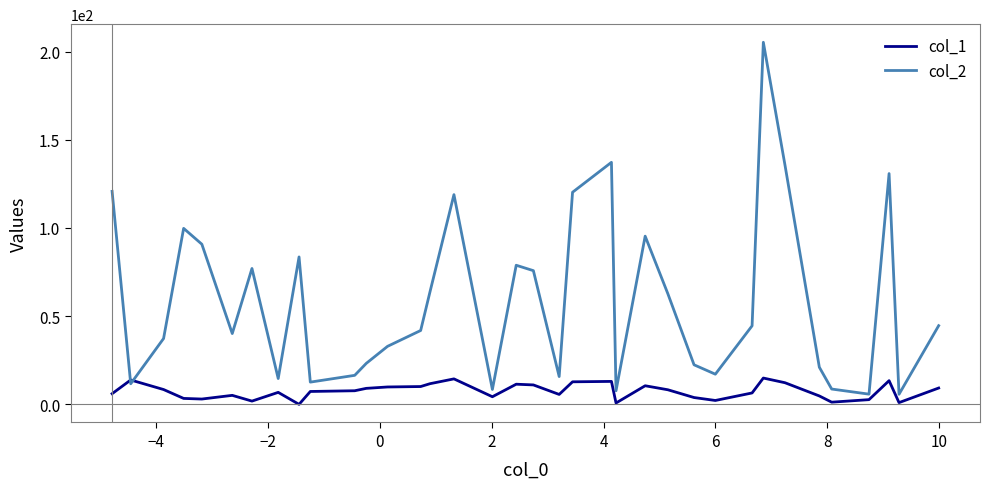

List the series in order of their peak value, lowest first.

col_1, col_2